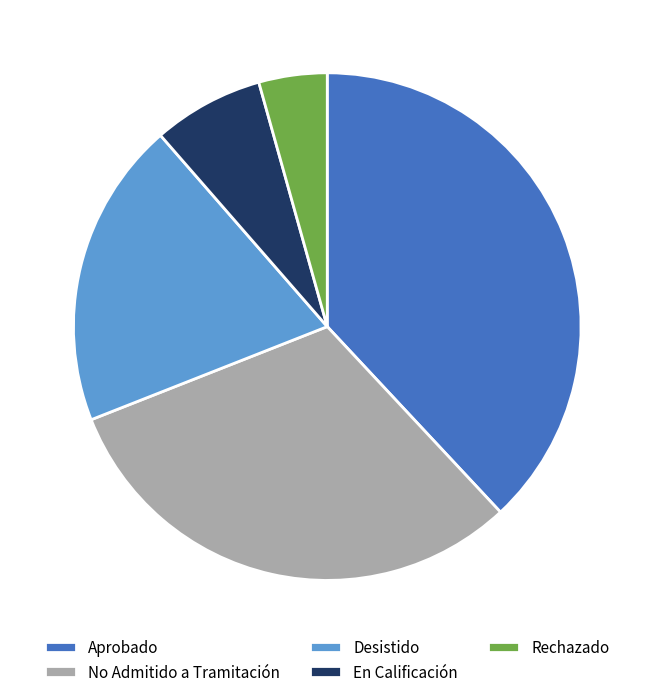

Is the sum of No Admitido a Tramitación and Desistido greater than half?

Yes